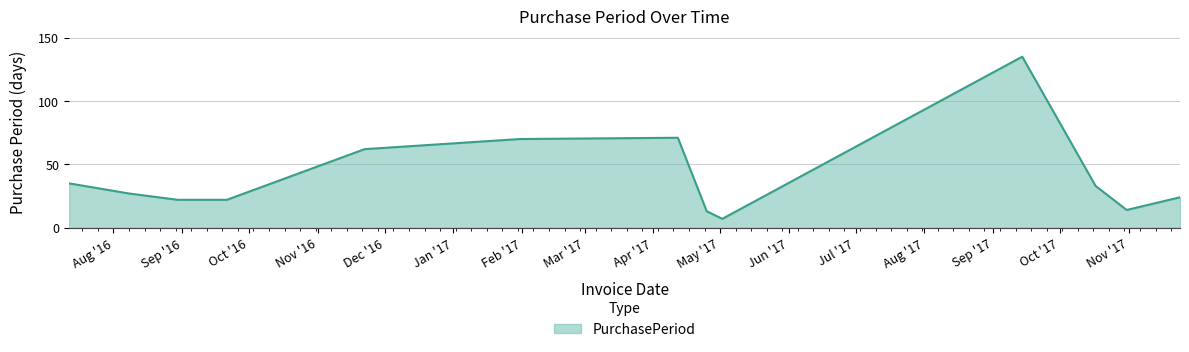

What is the maximum value shown in the chart?

135